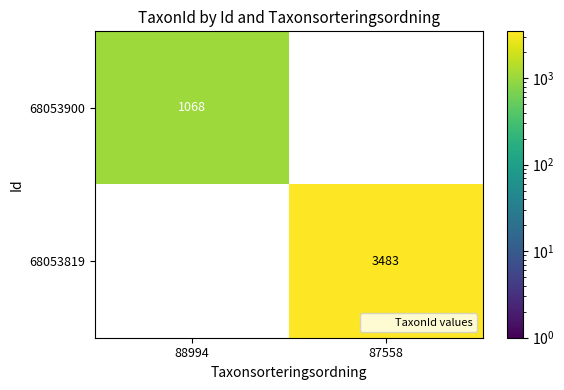

Which series has the largest total across all categories?

68053819